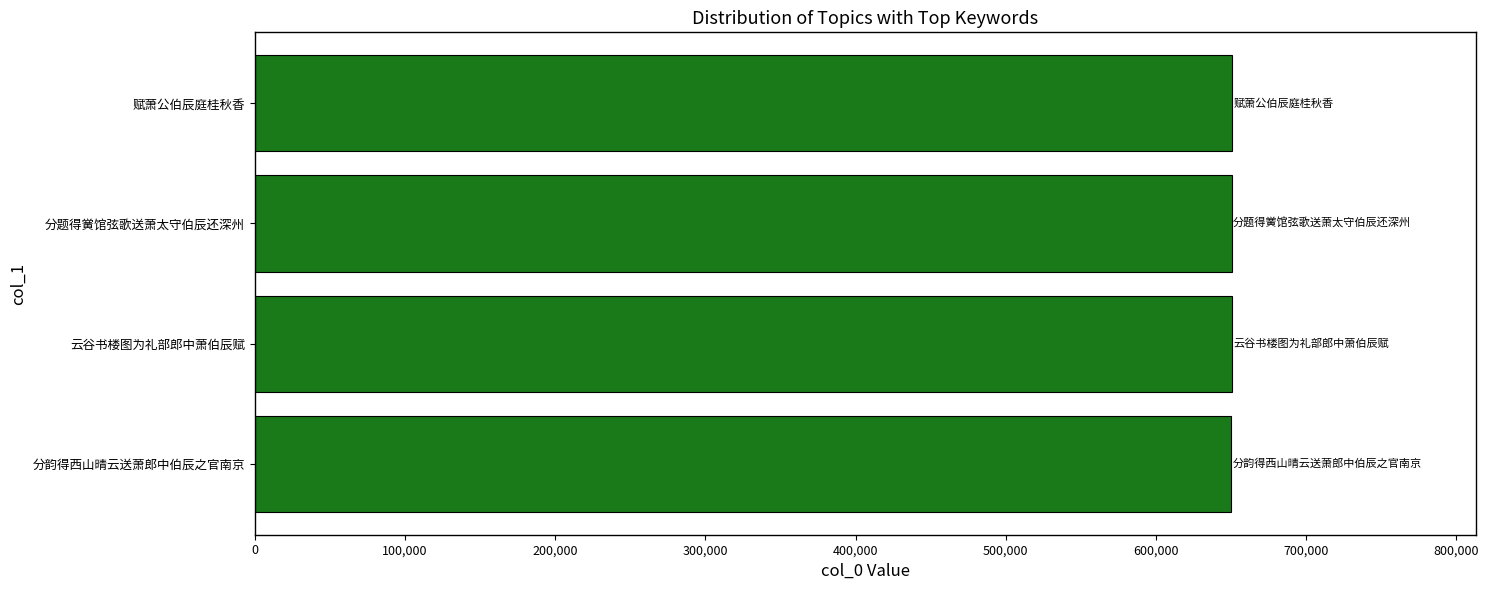

Read the value at 云谷书楼图为礼部郎中萧伯辰赋.

650605